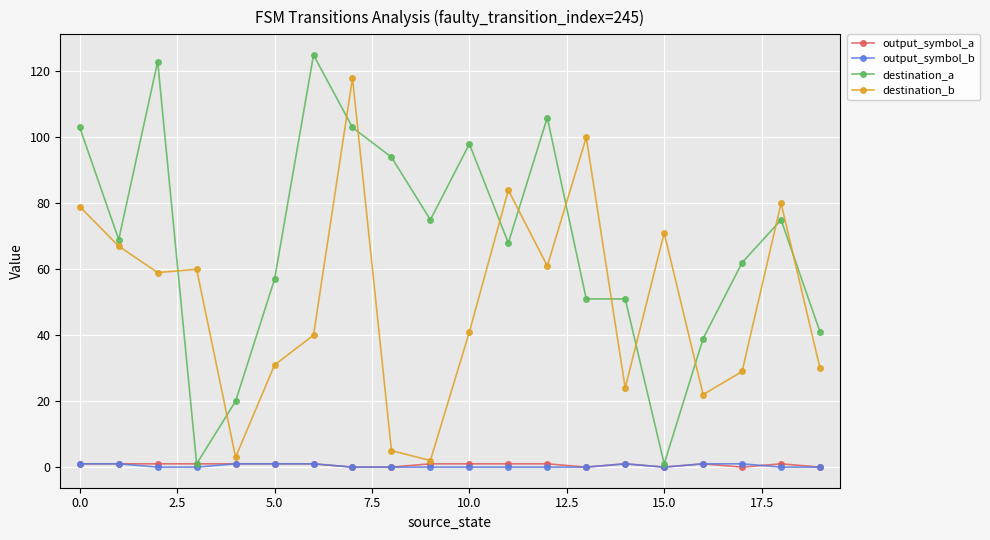

What is the value of the destination_b point at the 11th from the left?

41